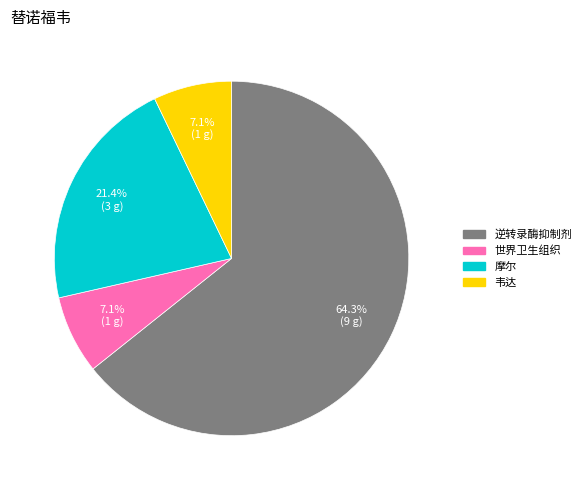

To the nearest percent, what percentage of the pie is 韦达?

7%